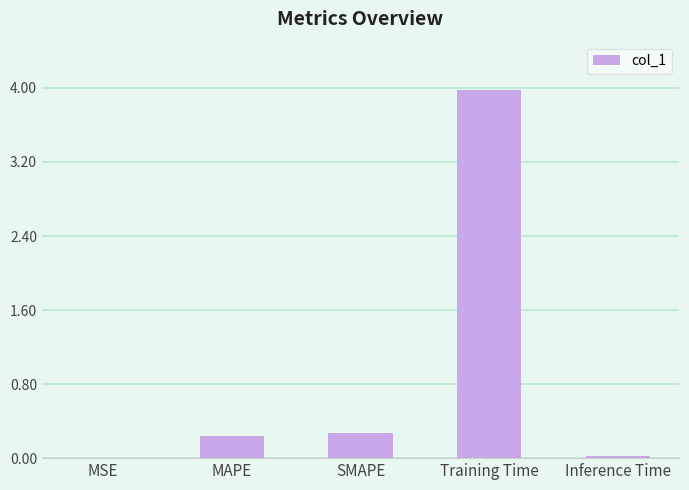

True or false: the data shows 0.3 at SMAPE.

True